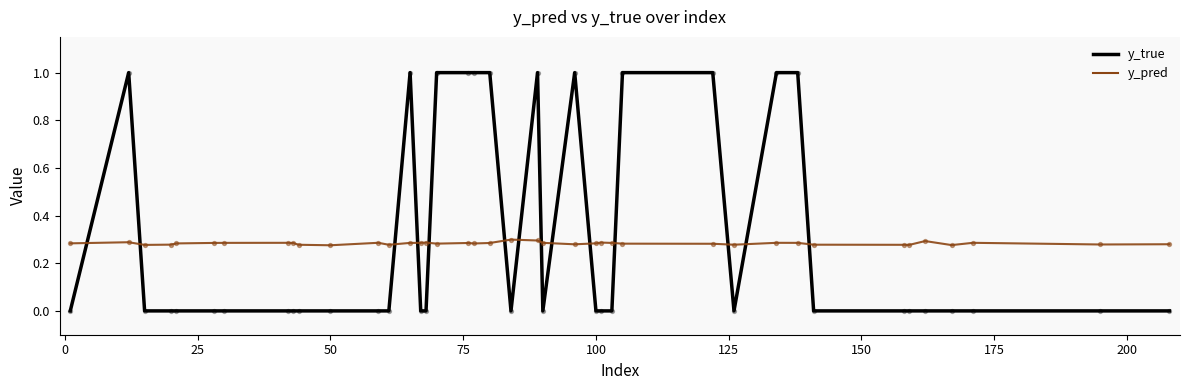

Which series has the largest range (max minus min)?

y_true